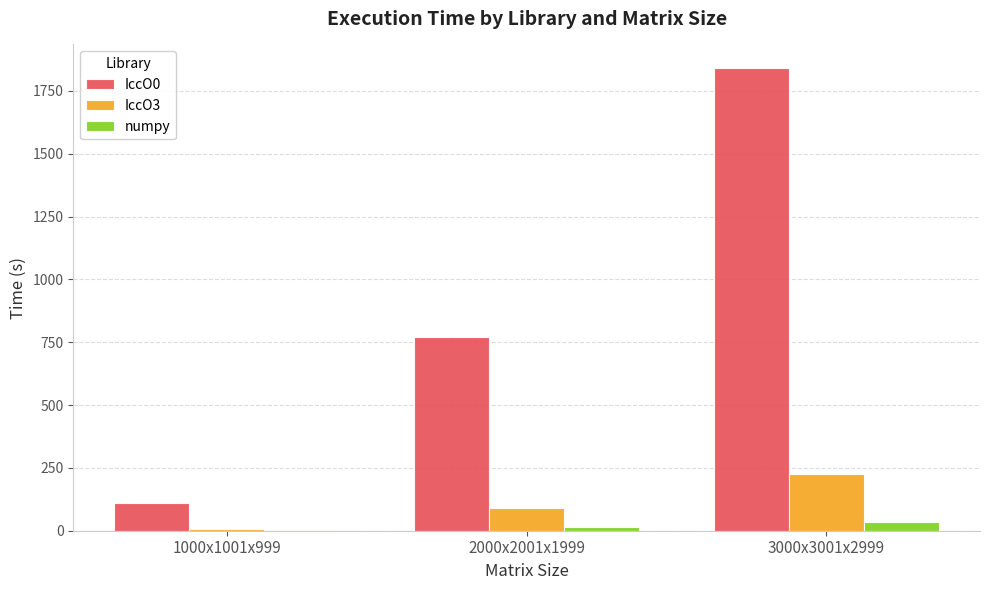

Is it true that numpy equals 36.6 at 3000x3001x2999?

True